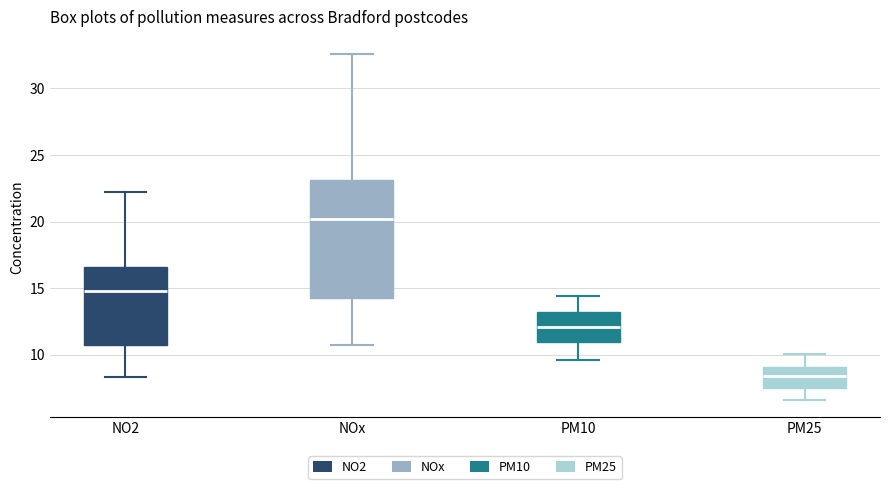

Reading left to right, read every box against the y-axis: the position of its median line, the range the box covers, and the ends of its whiskers. The values are not printed on the chart, so give them approximately, as read against the axis.

NO2: median 15.0, box 11.0 to 16.5, whiskers 8.5 to 22.0
NOx: median 20.0, box 14.0 to 23.0, whiskers 11.0 to 32.5
PM10: median 12.0, box 11.0 to 13.0, whiskers 9.5 to 14.5
PM25: median 8.5, box 7.5 to 9.0, whiskers 6.5 to 10.0